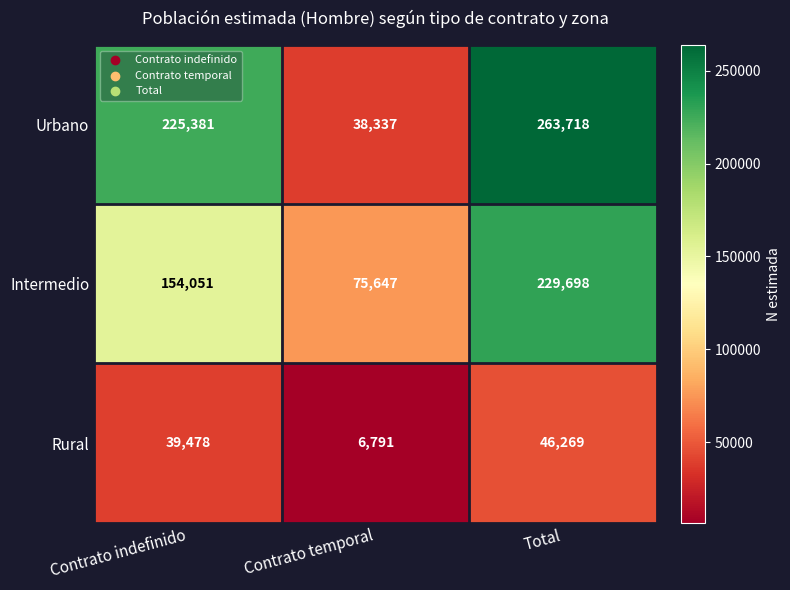

What is the average value of the Urbano series?

175812